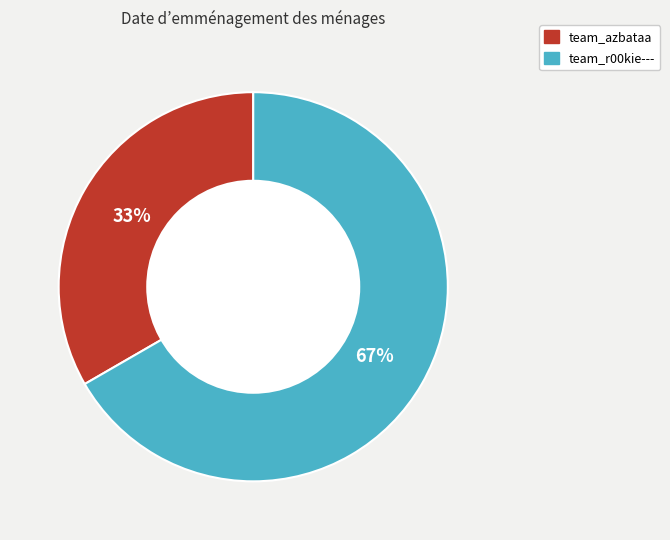

To the nearest percent, what percentage of the pie is team_r00kie---?

67%